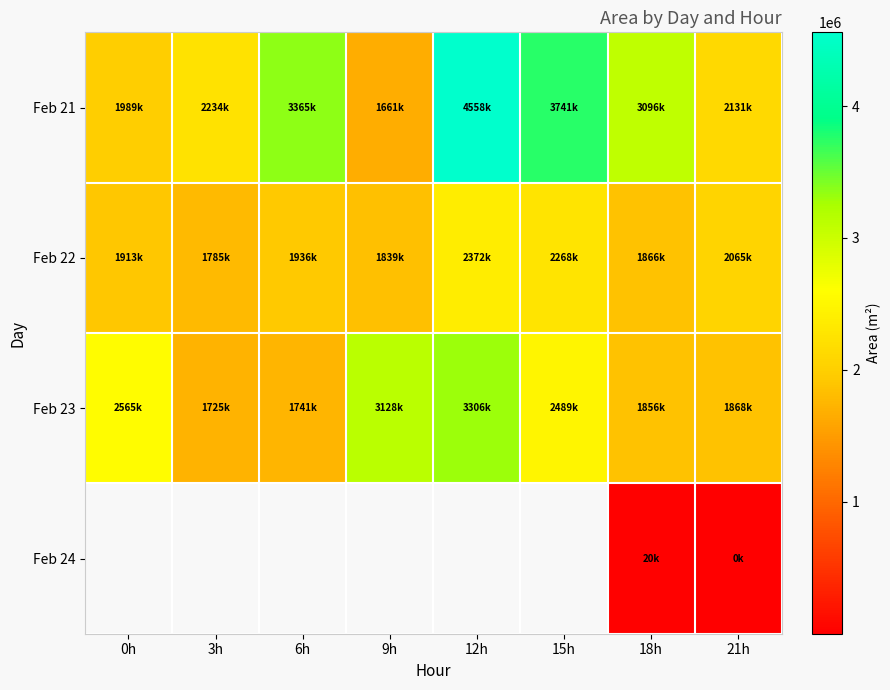

At which category does the chart reach its minimum across all series?

21h